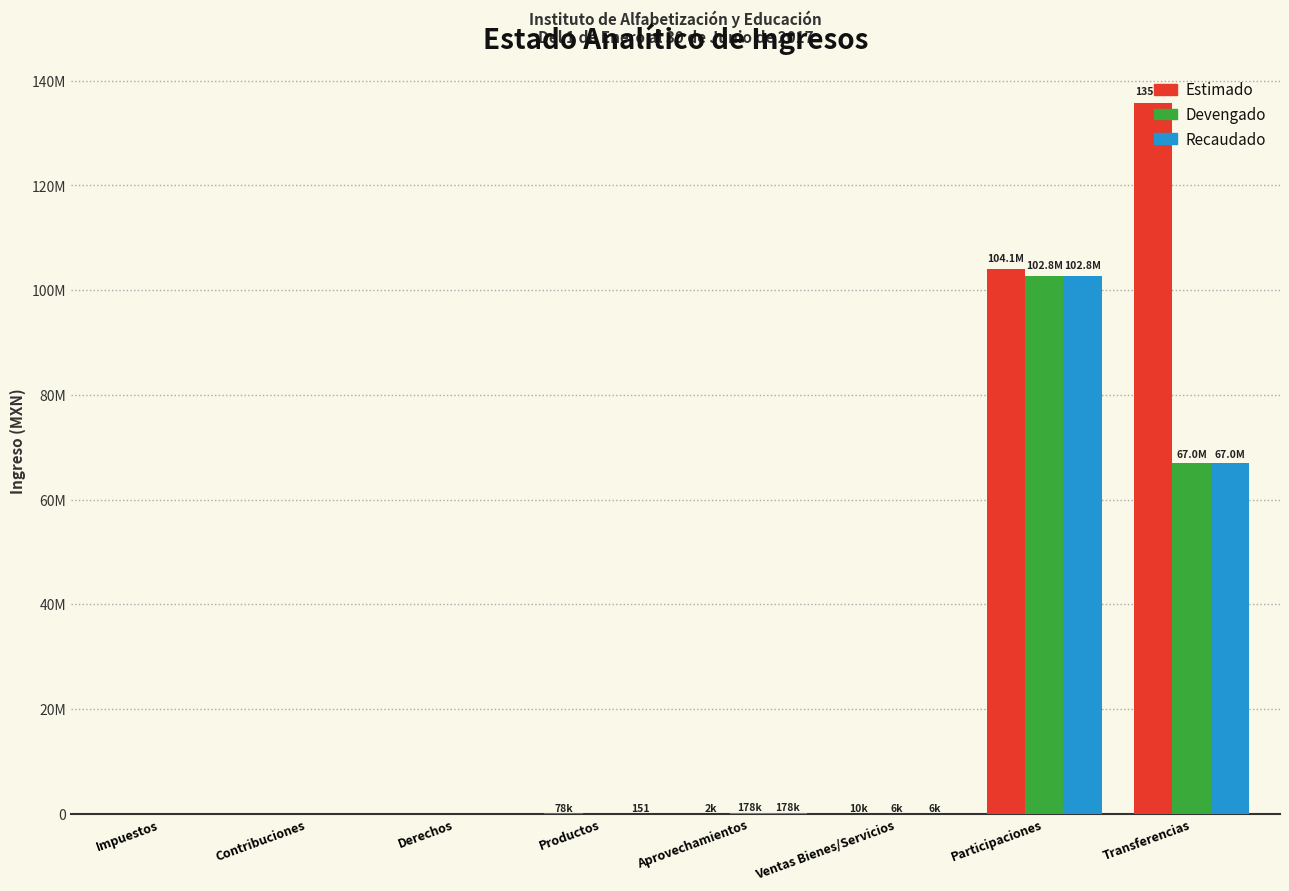

What is the difference between the second highest and minimum values in the Recaudado series?

67005589.0